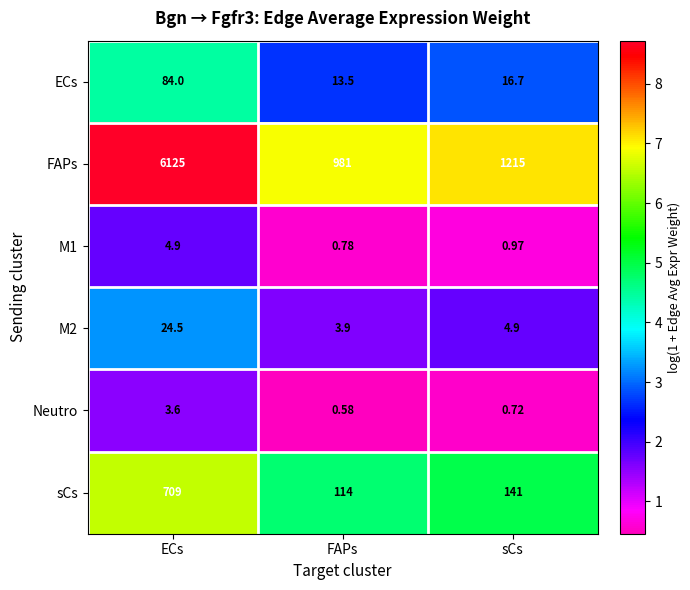

Which label corresponds to the largest value in the chart?

ECs